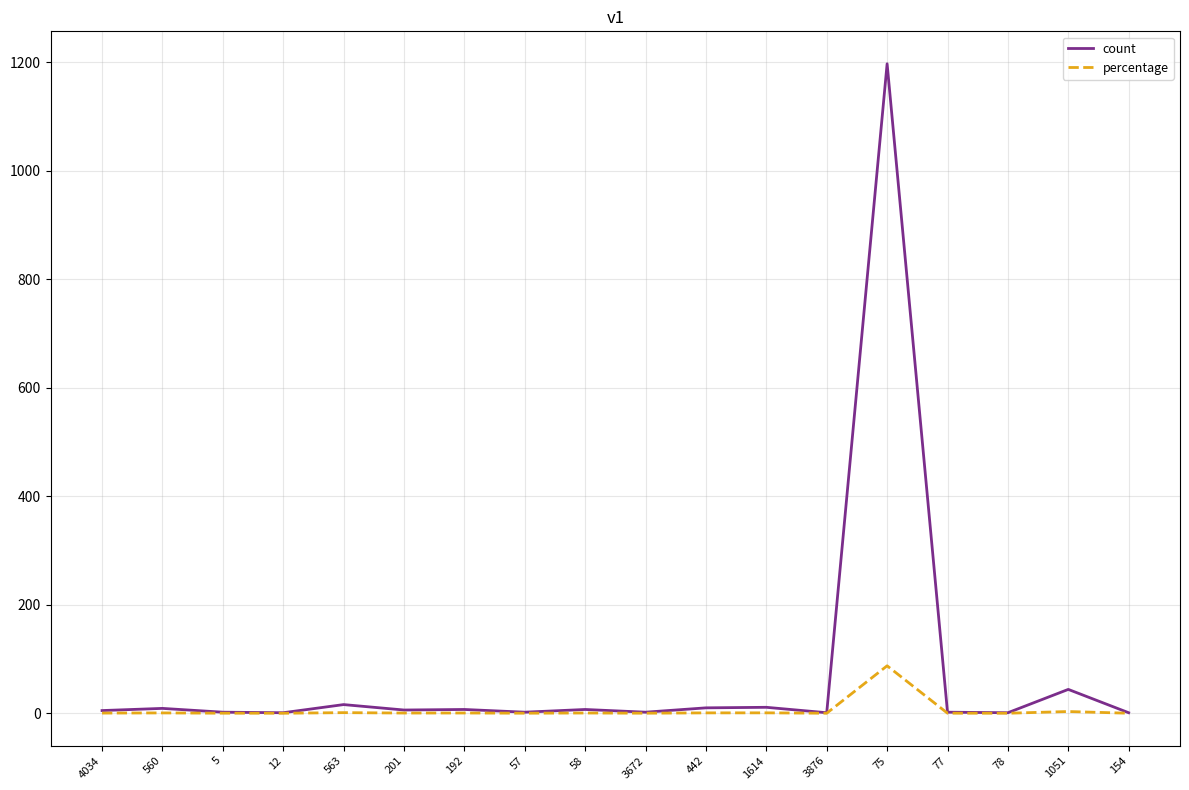

What is the total value across all series at 563?

17.2